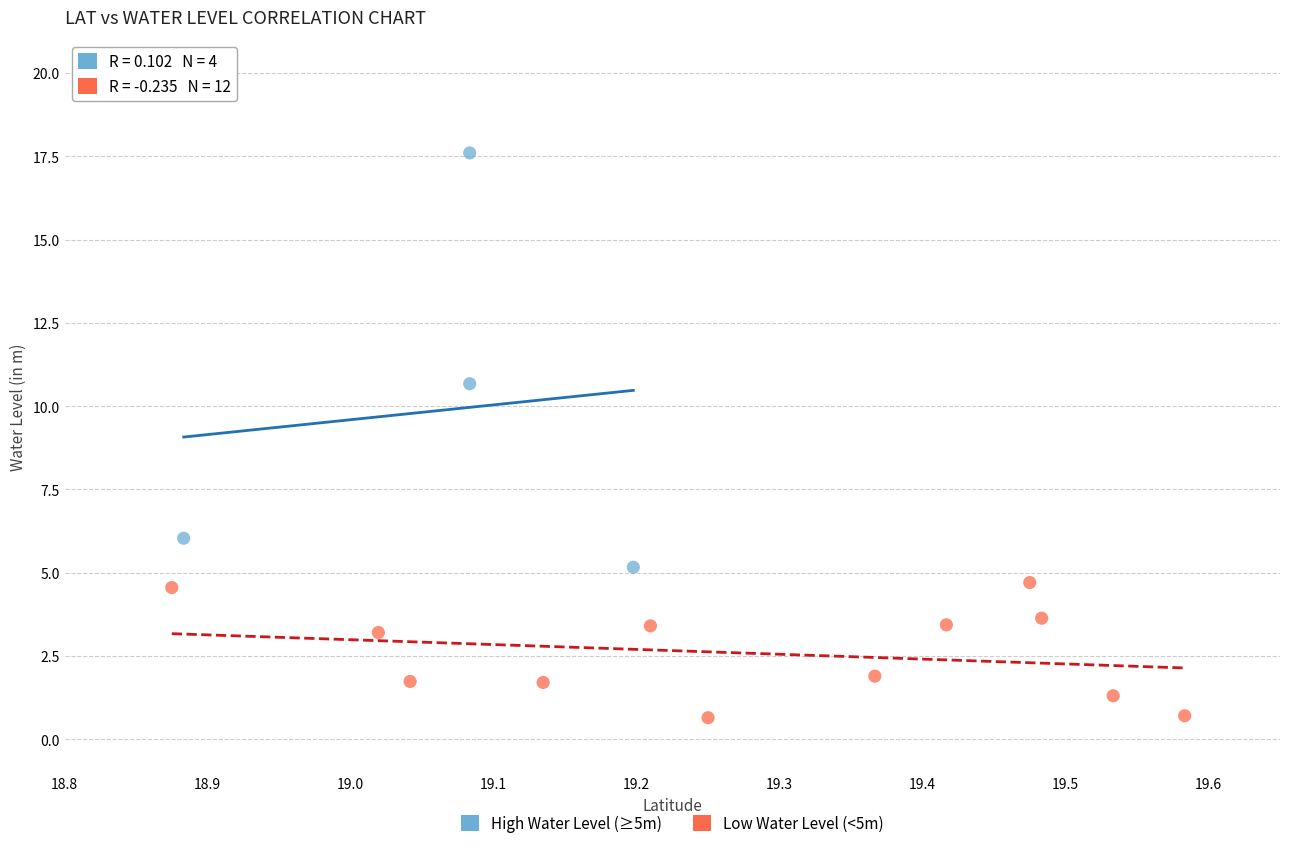

Which series contains the lowest Y value?

Low Water Level (<5m)